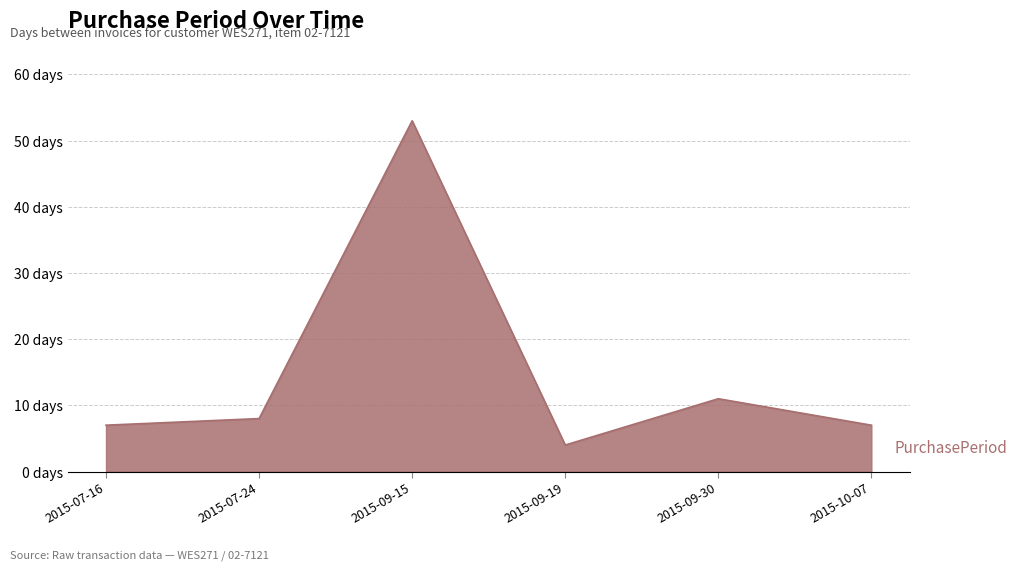

What is the label of the 5th point from the right?

2015-07-24